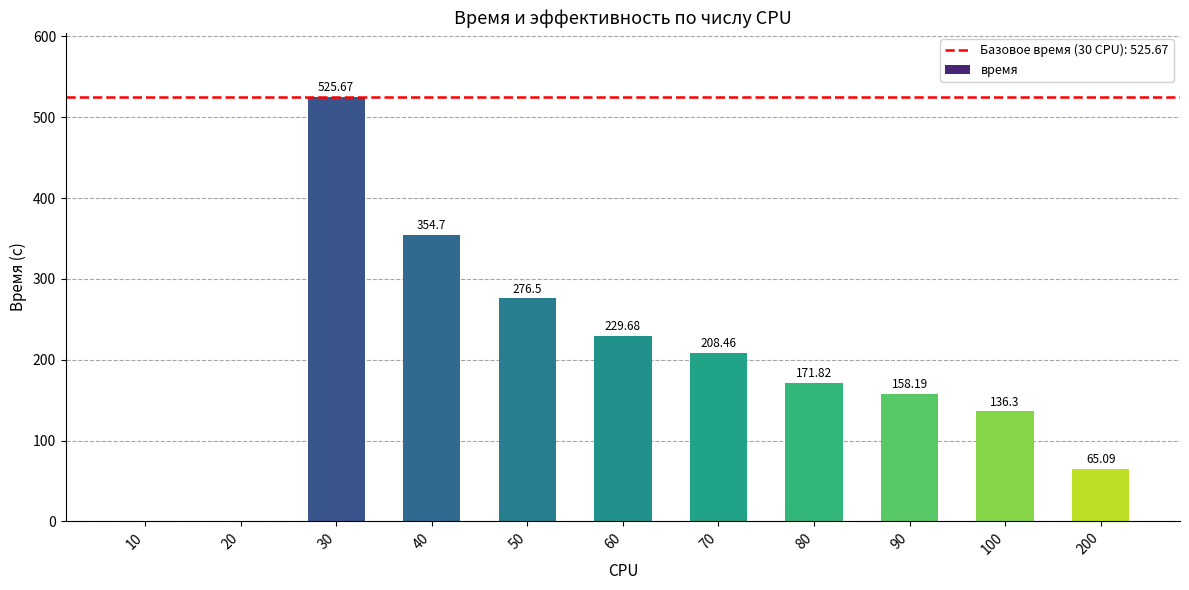

What is the sum of all values?

2126.4